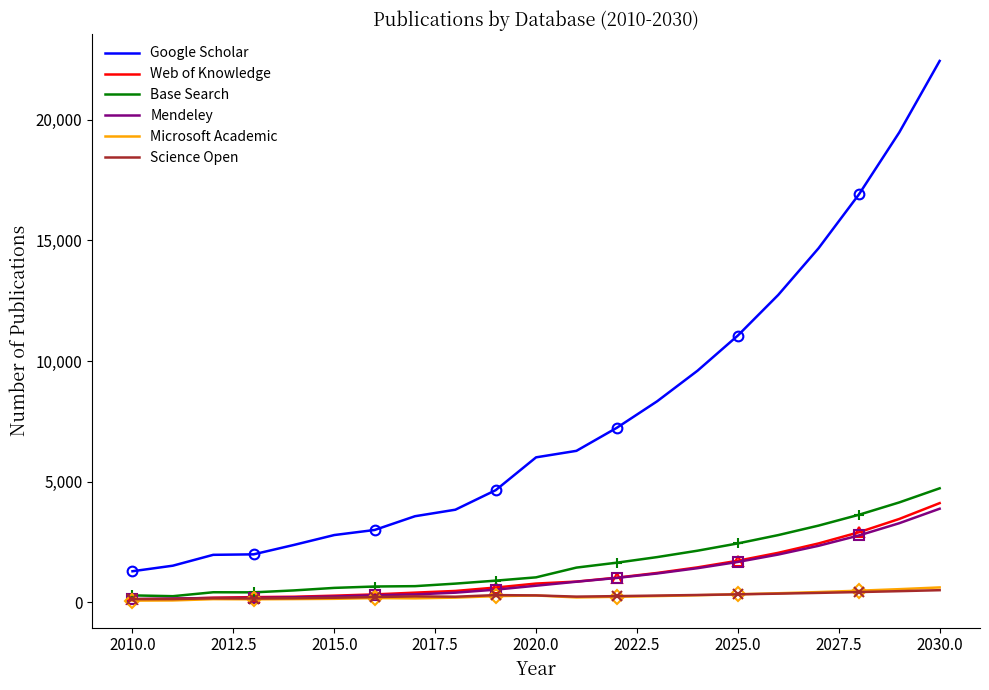

True or false: Google Scholar has a value of 1911.3 at 2020.0.

False